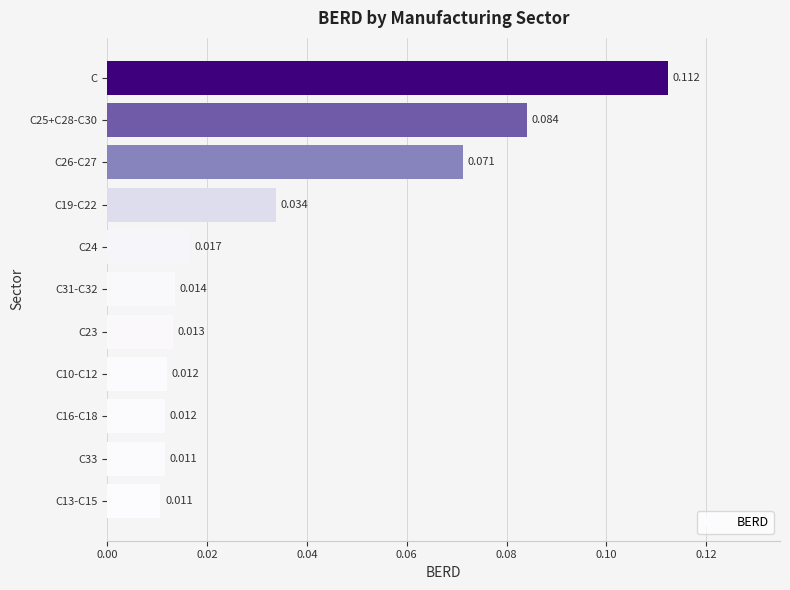

Which label corresponds to the largest value in the chart?

C